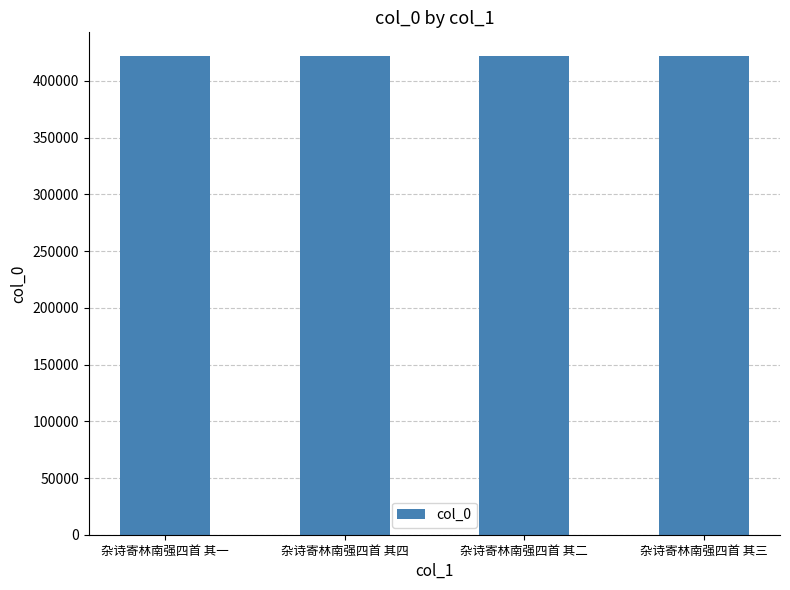

How many values are below 421806?

2